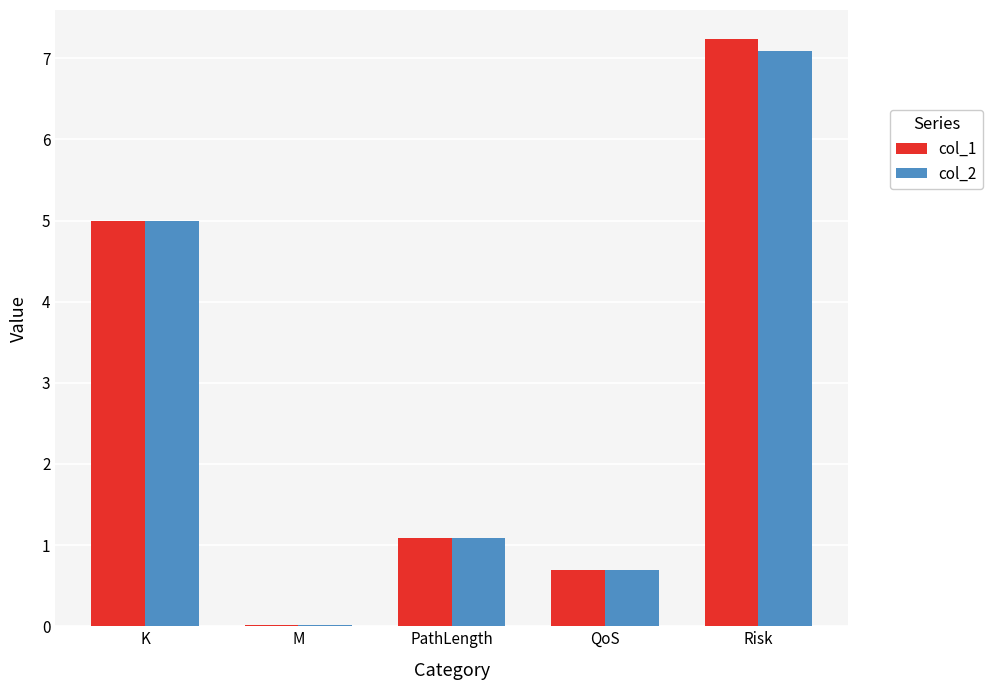

Is it true that col_1 equals 0.4 at PathLength?

False